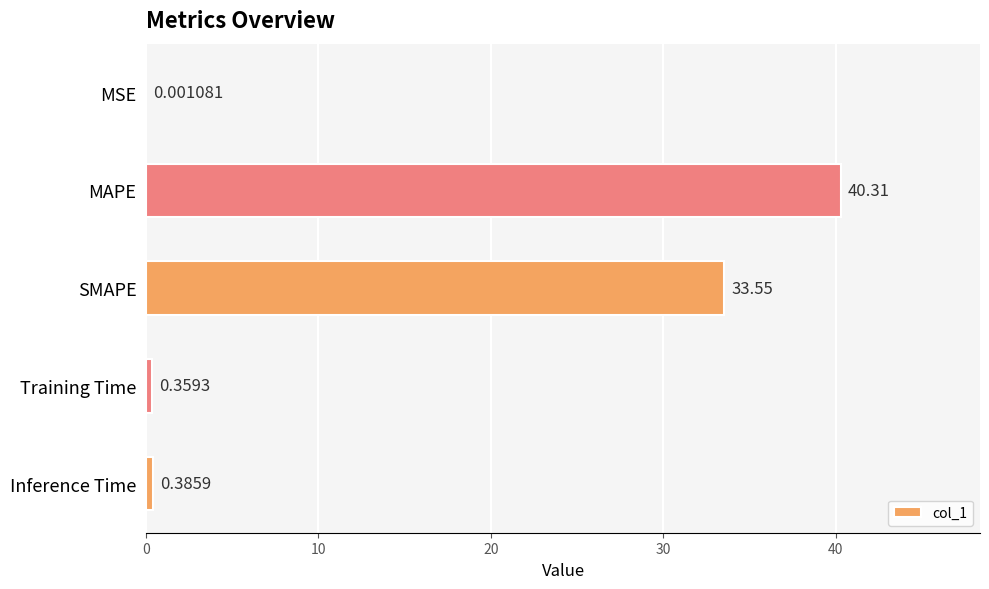

Are the bars grouped side by side (vs. stacked)?

No